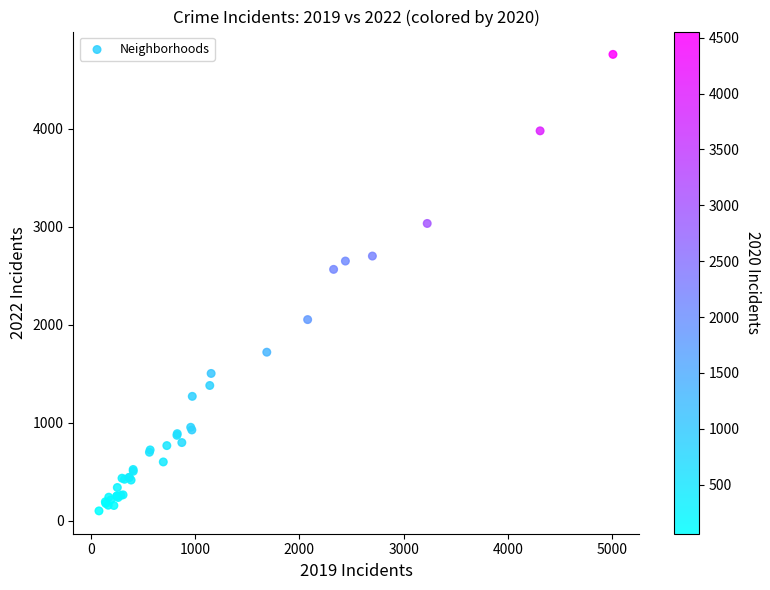

What Y value in the scatter plot is closest to 2430?

2566